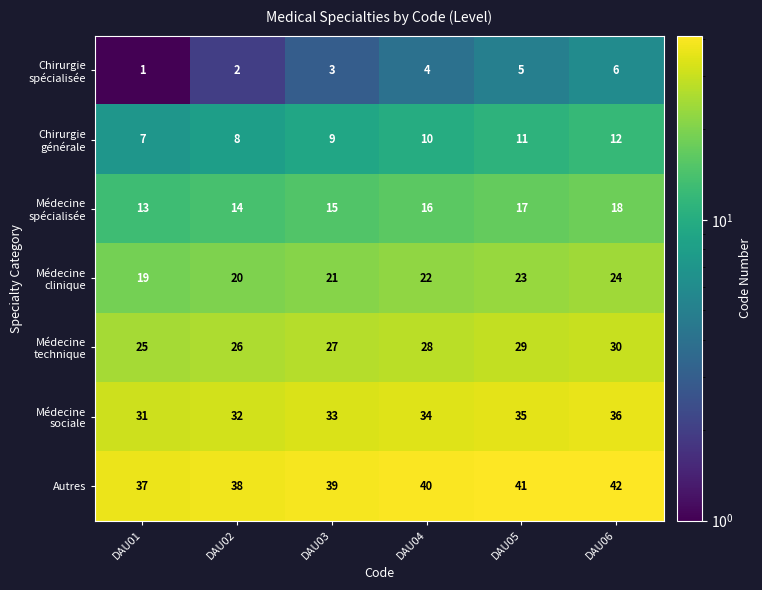

What is the spread (max minus min) of values at DAU02?

36